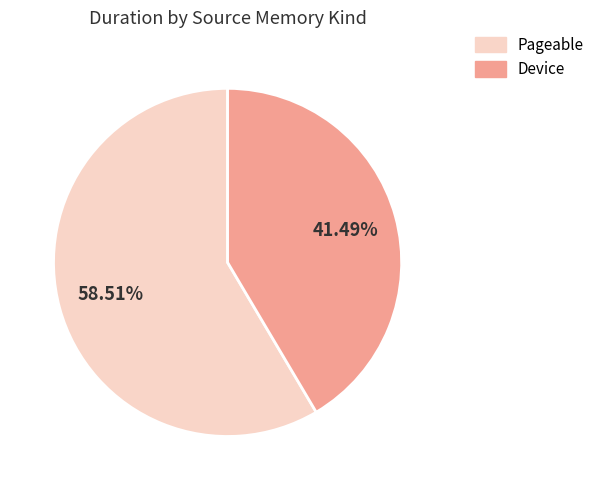

What is the smallest slice in the pie chart?

Device